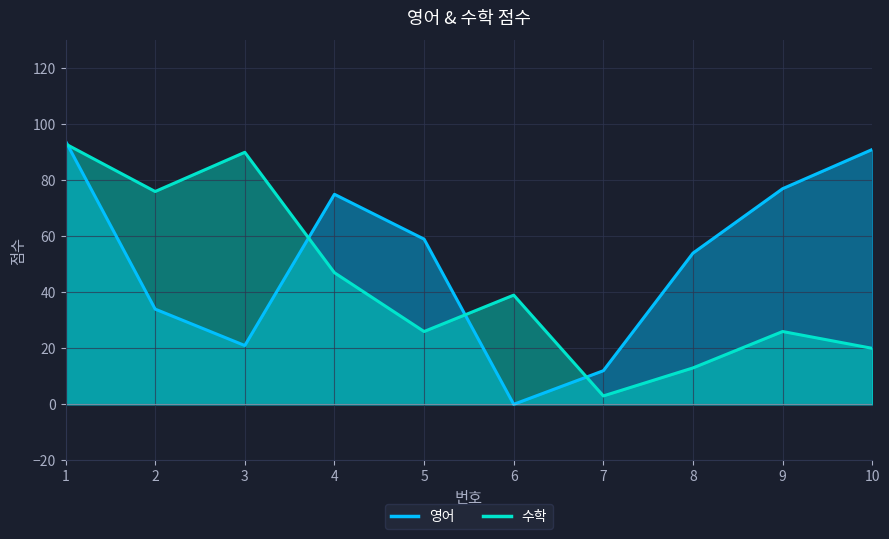

At how many categories does at least one series exceed 61?

6